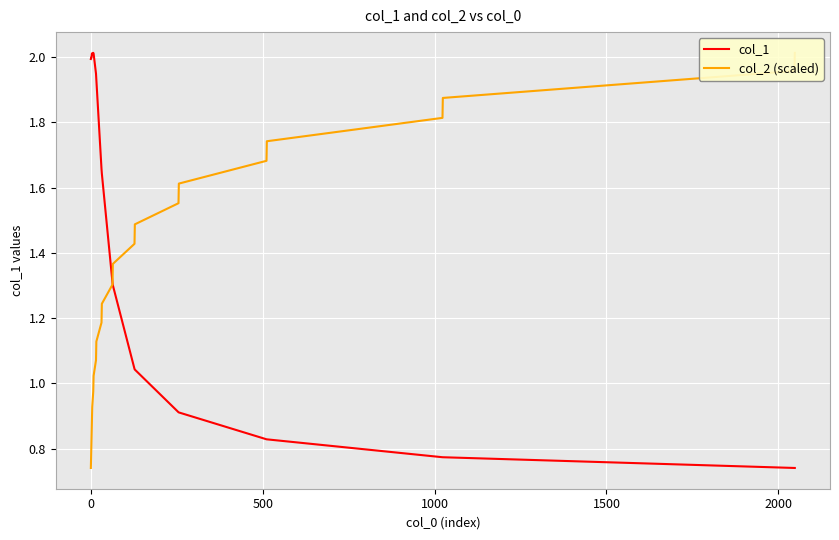

What is the maximum value for col_1?

2.0